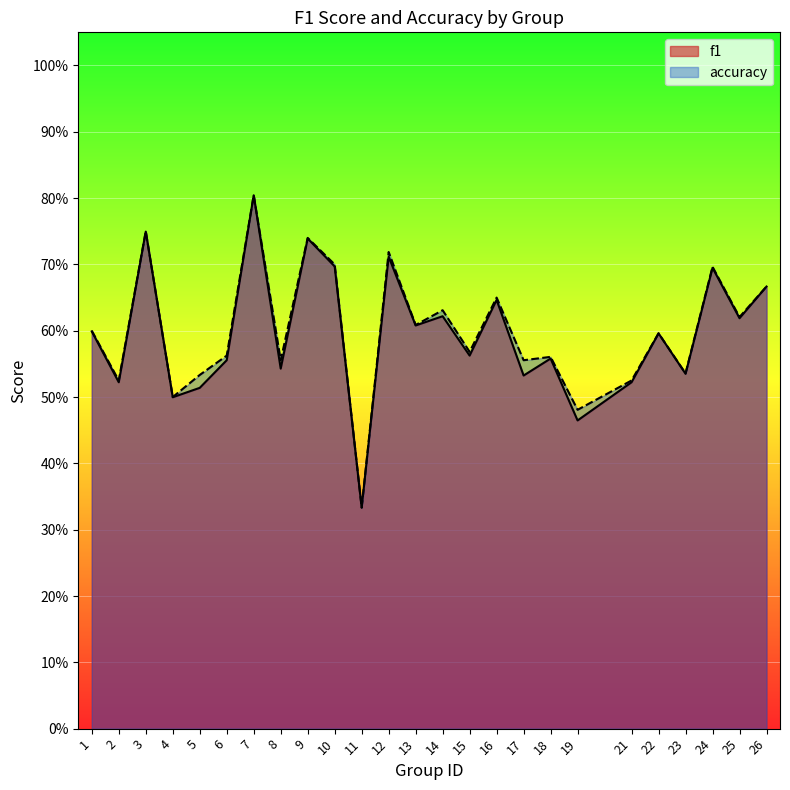

What is the difference between the f1 values at 14 and 23?

0.1